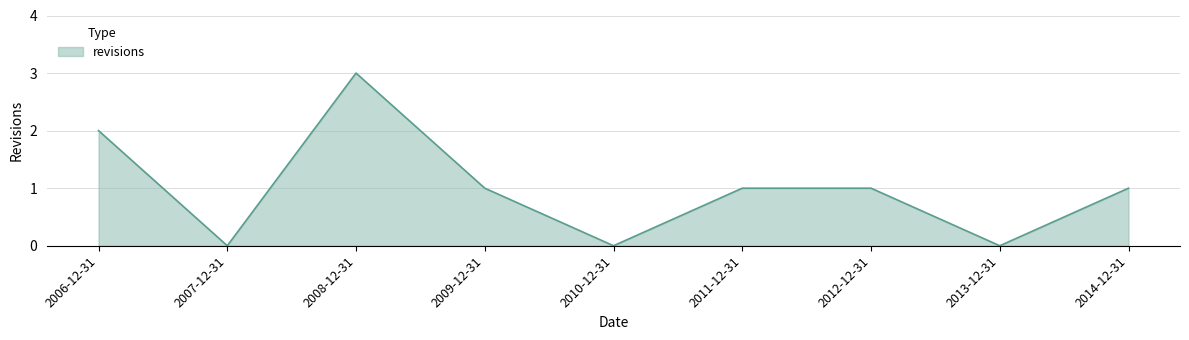

What is the ratio of the value at 2008-12-31 to the value at 2011-12-31?

3.0